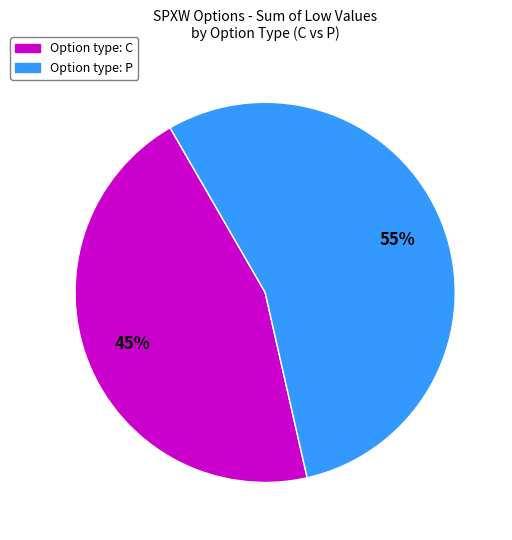

To the nearest percent, what is the difference between the largest and smallest slice percentages?

10%